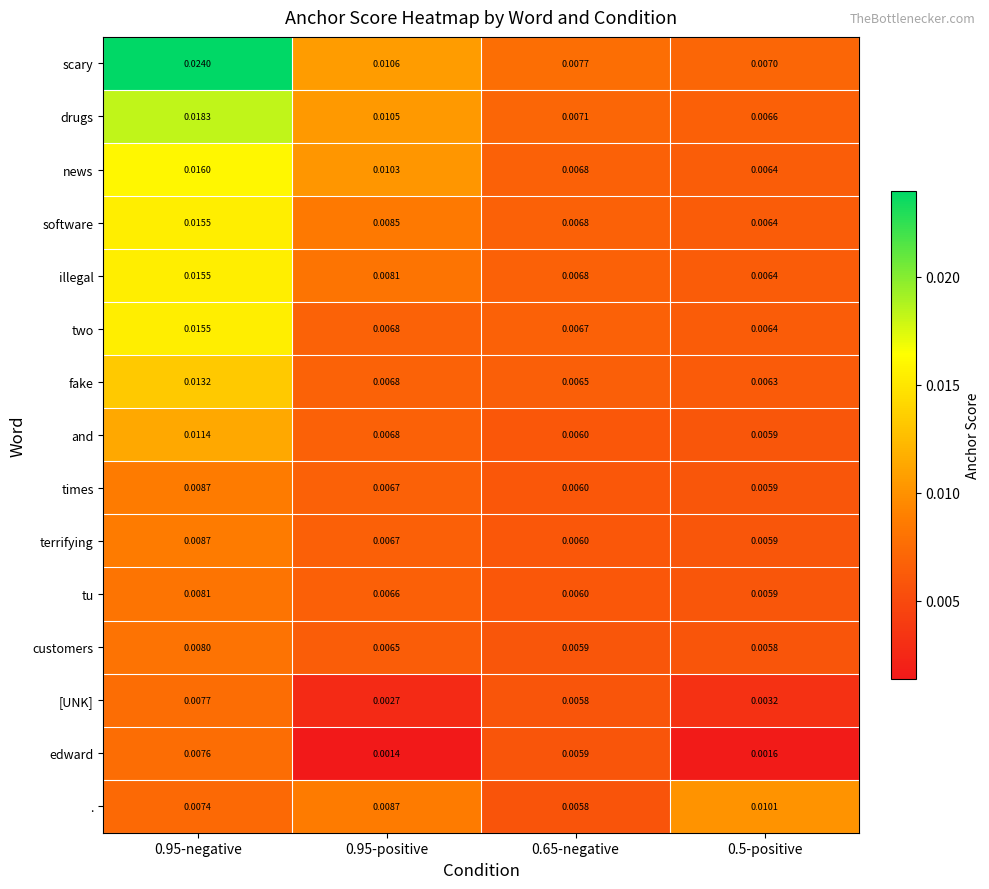

Which series has the largest range (max minus min)?

scary